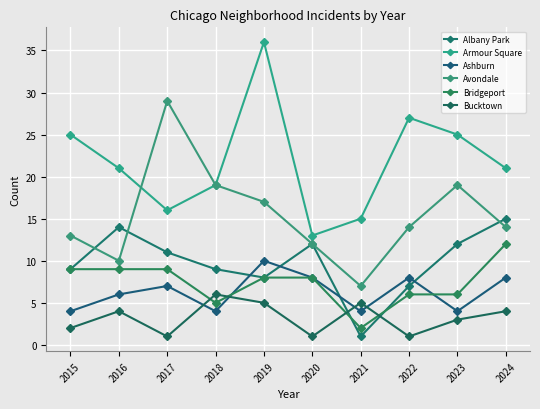

The value of Bridgeport at 2021 is 3. True or false?

False